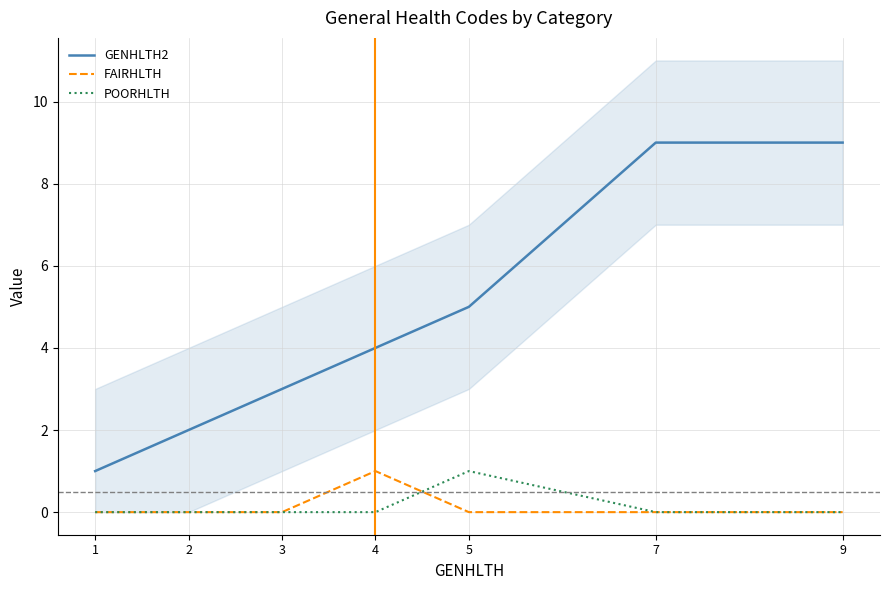

At which label does GENHLTH2 reach its minimum?

1